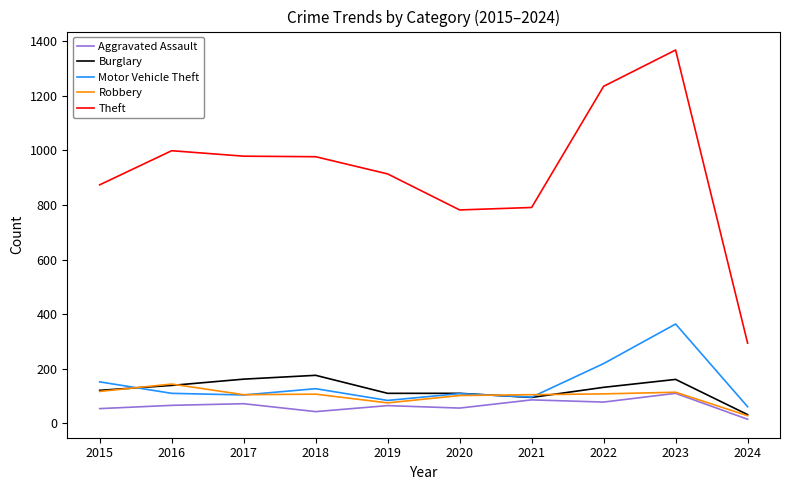

True or false: Motor Vehicle Theft and Theft intersect in this chart.

False